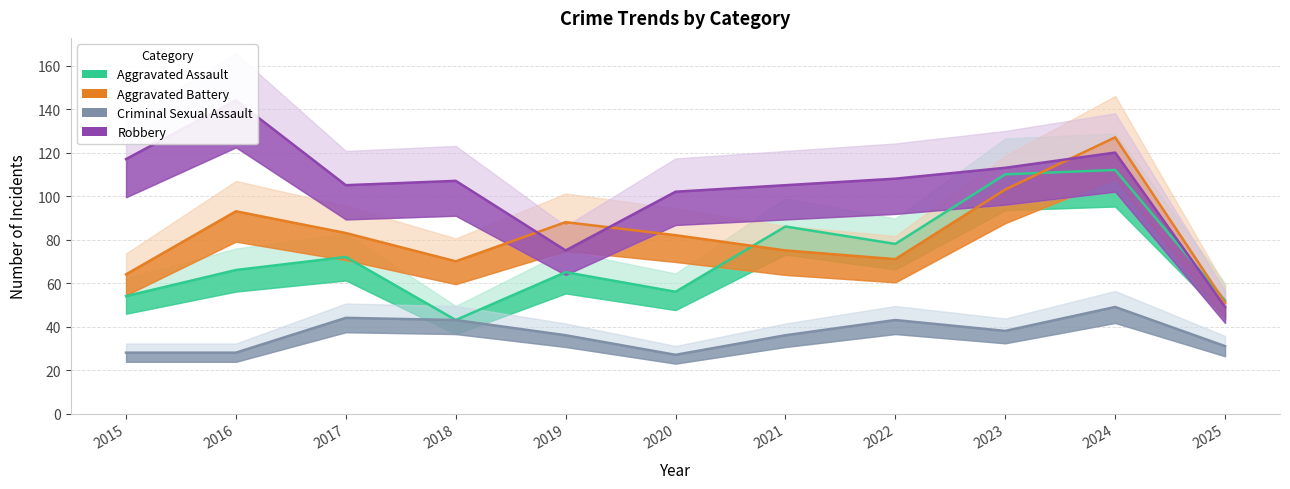

What is the sum of the Criminal Sexual Assault values at 2024 and 2020?

76